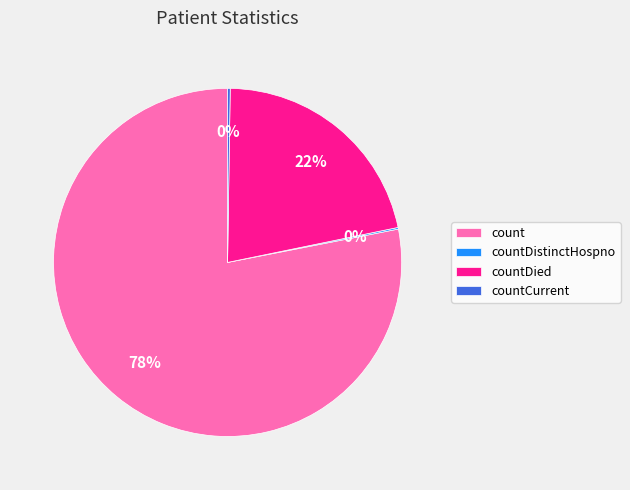

To the nearest percent, what is the average slice percentage?

25%